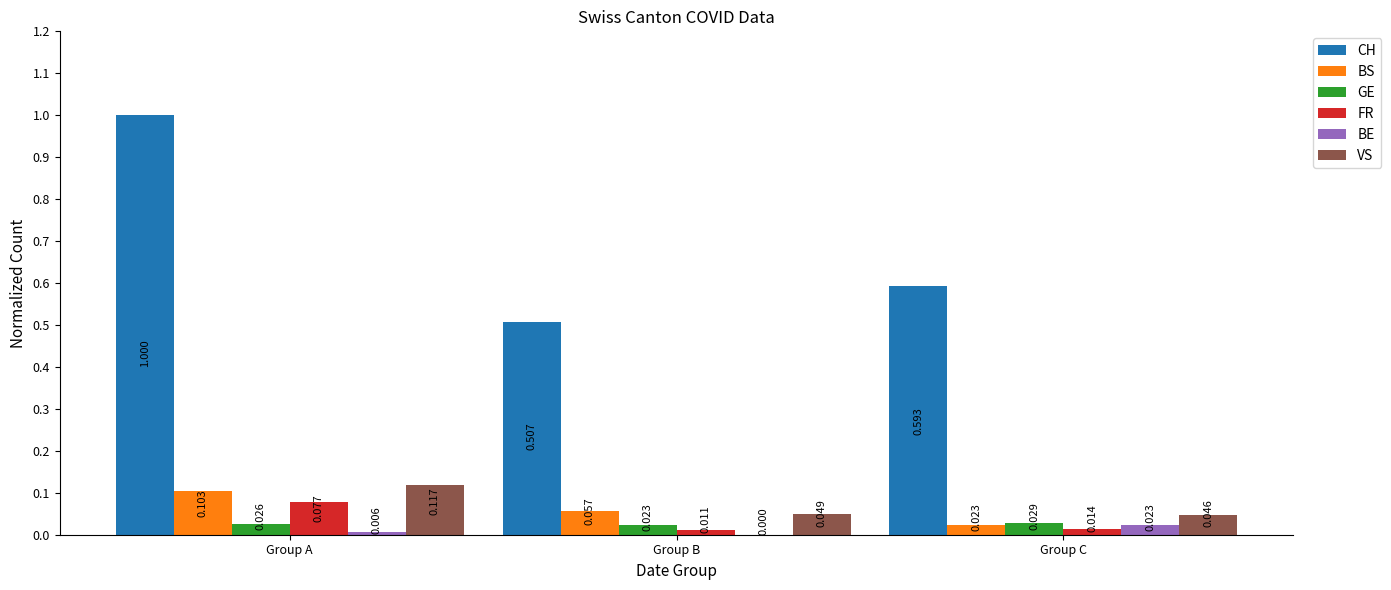

Is the value of GE at Group A greater than the value of BS at Group B?

No